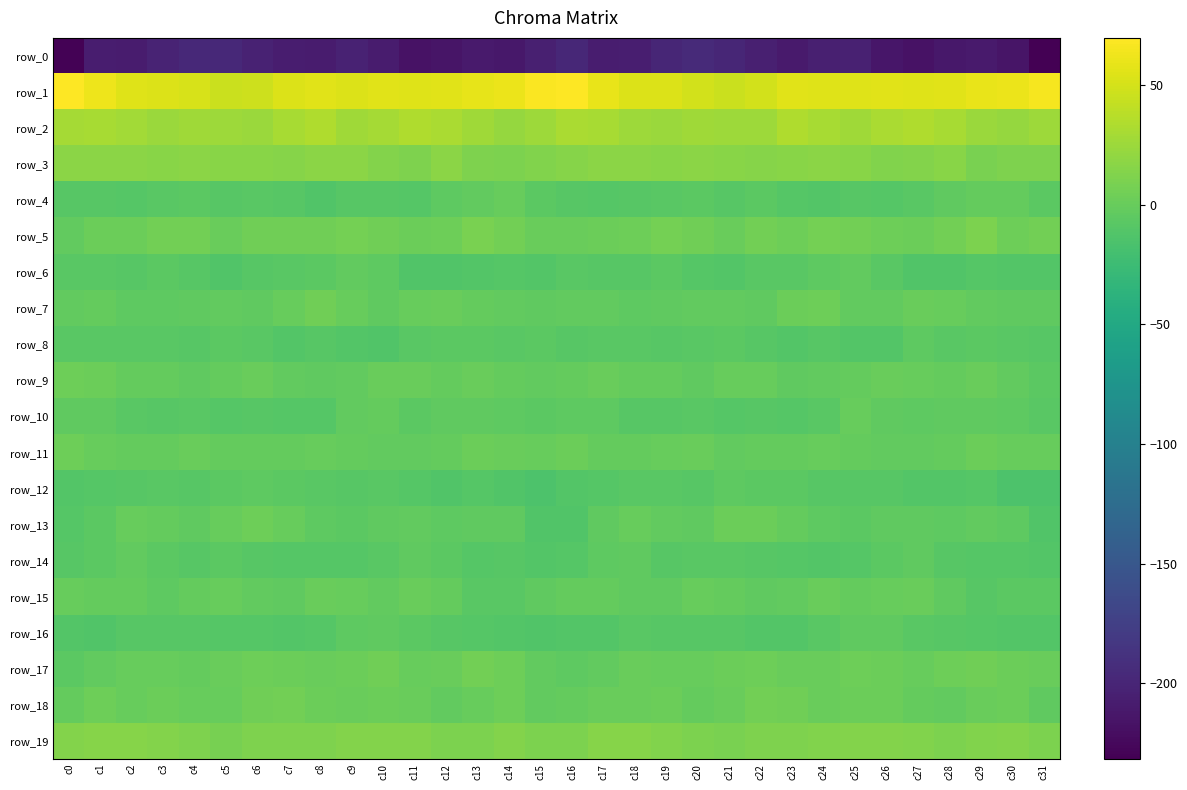

Where is row_11 nearest to the value 0?

c1